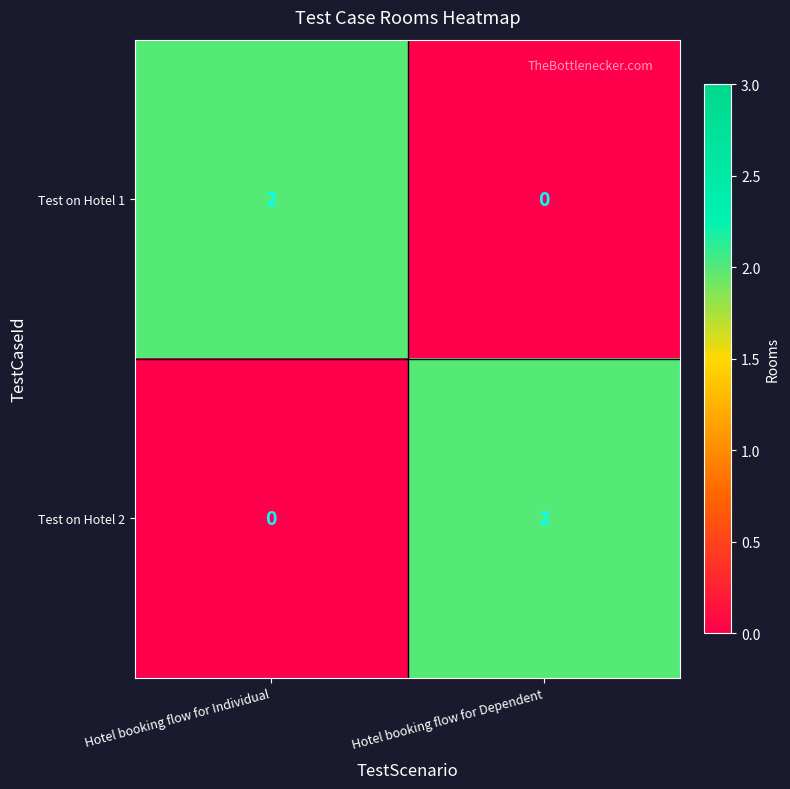

Count the number of data series in this chart.

2